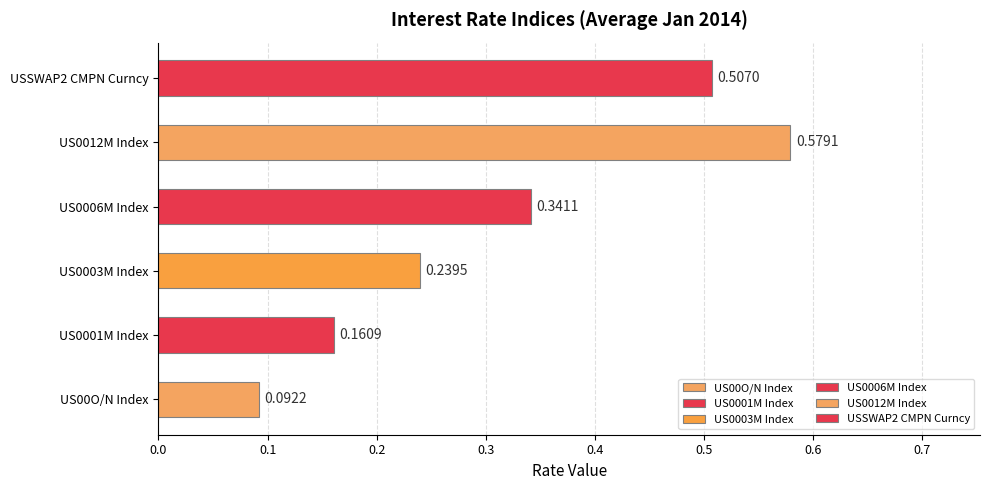

The value of US0003M Index at 2014-01-13 is 0.2. True or false?

True